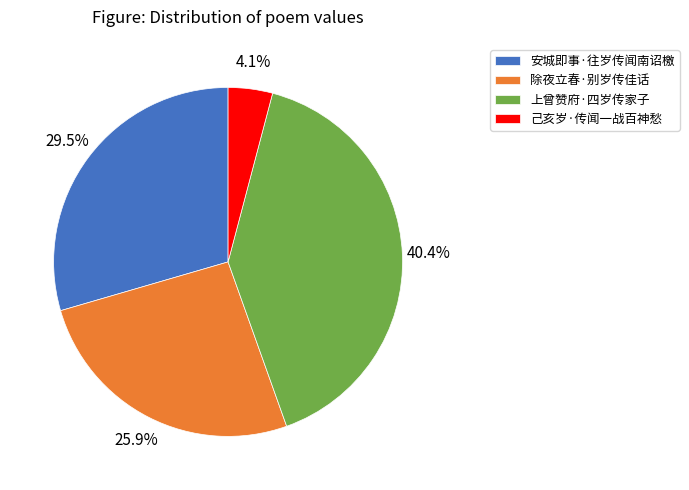

Does 安城即事·往岁传闻南诏檄 account for over 50% of the chart?

No